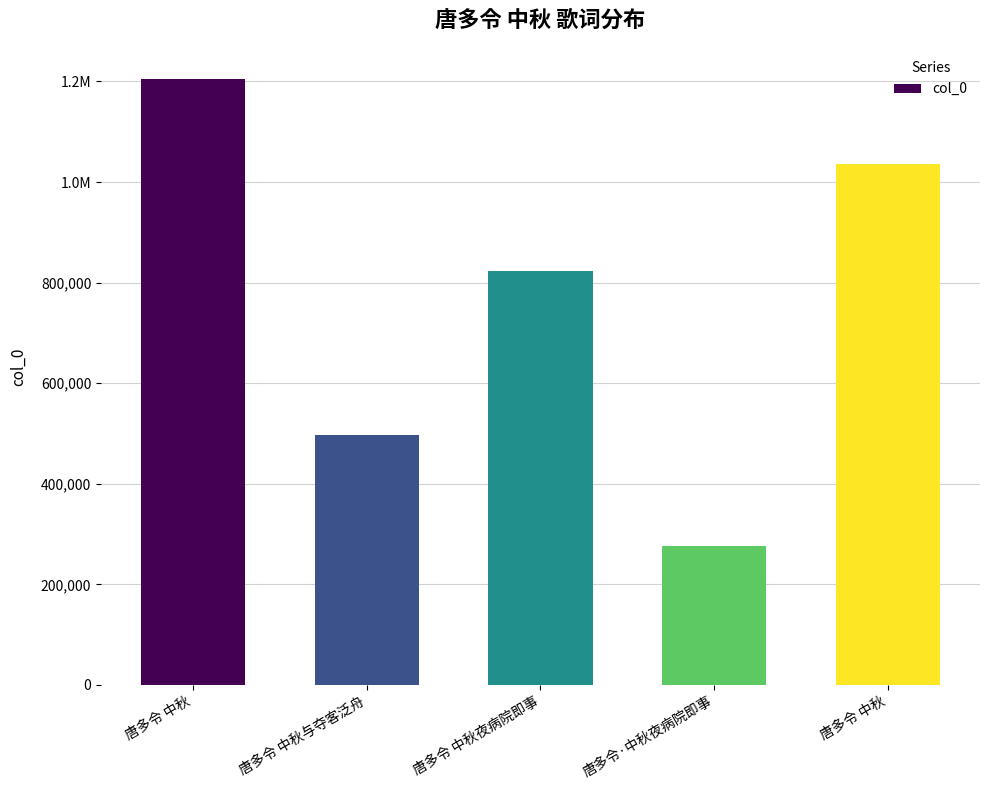

Does the chart contain any negative values?

No